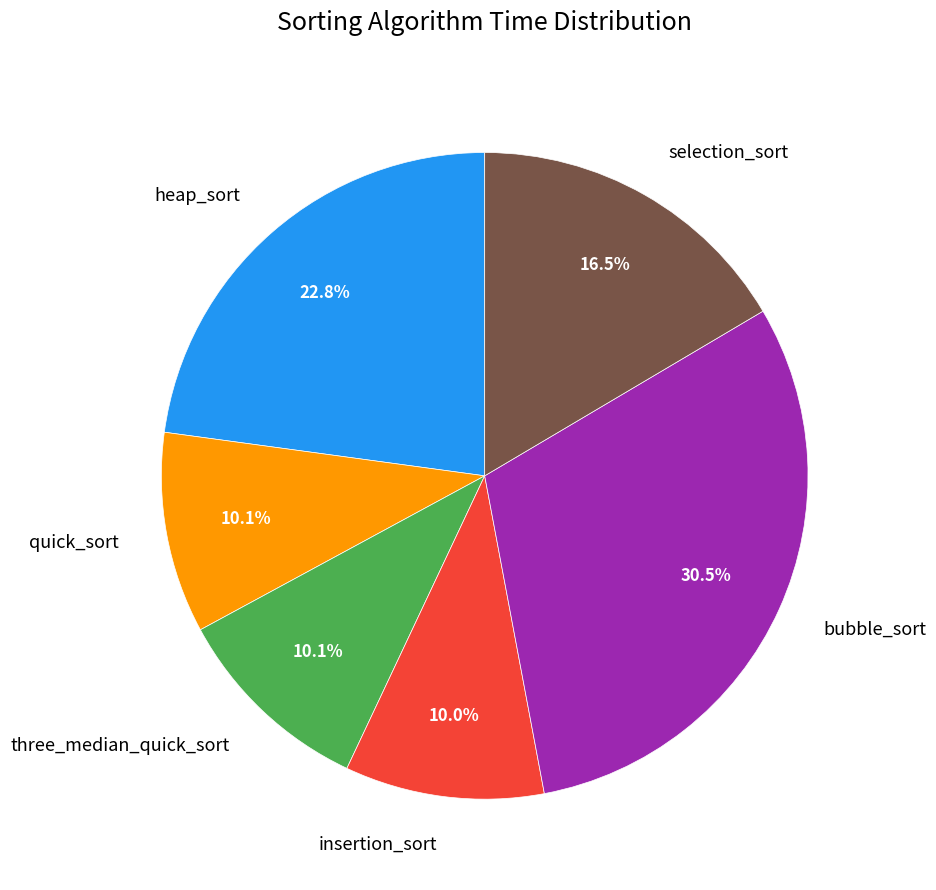

Is quick_sort the majority of the pie?

No